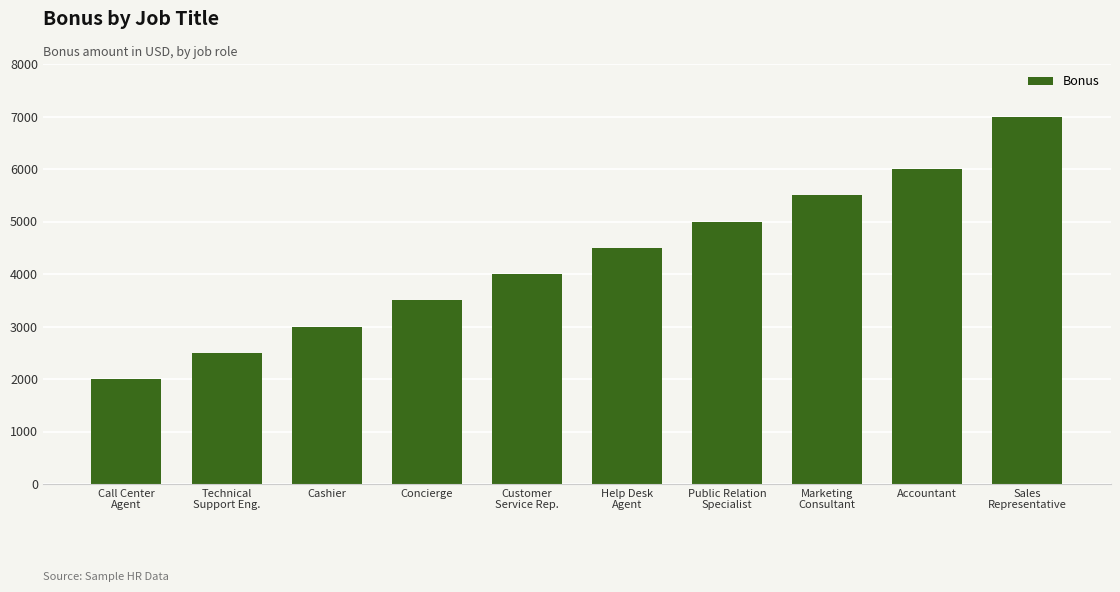

Reading left to right, transcribe all the data shown in this chart.

2000	2500	3000	3500	4000	4500	5000	5500	6000	7000